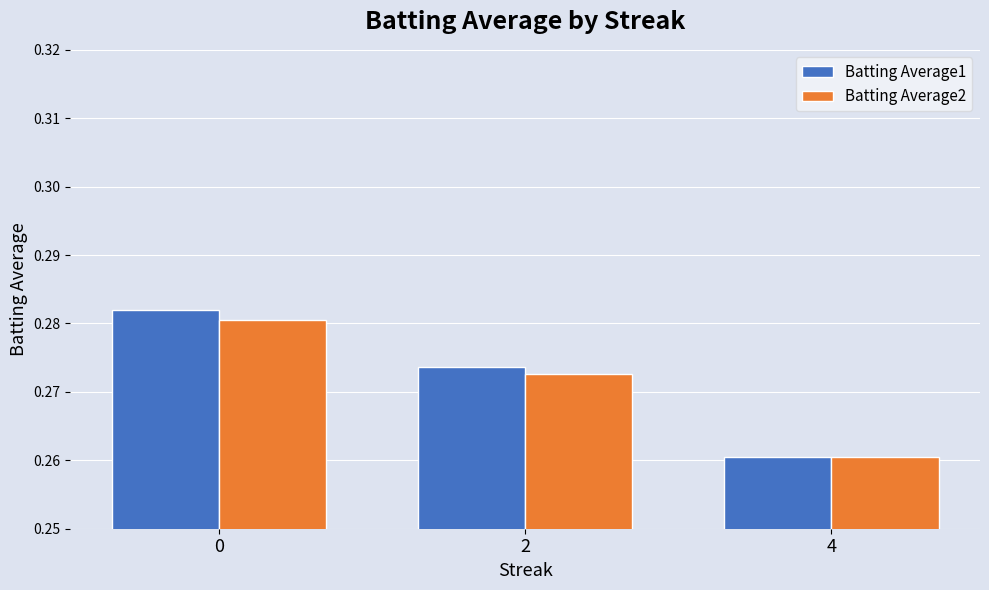

What is the sum of all Batting Average2 values?

0.8